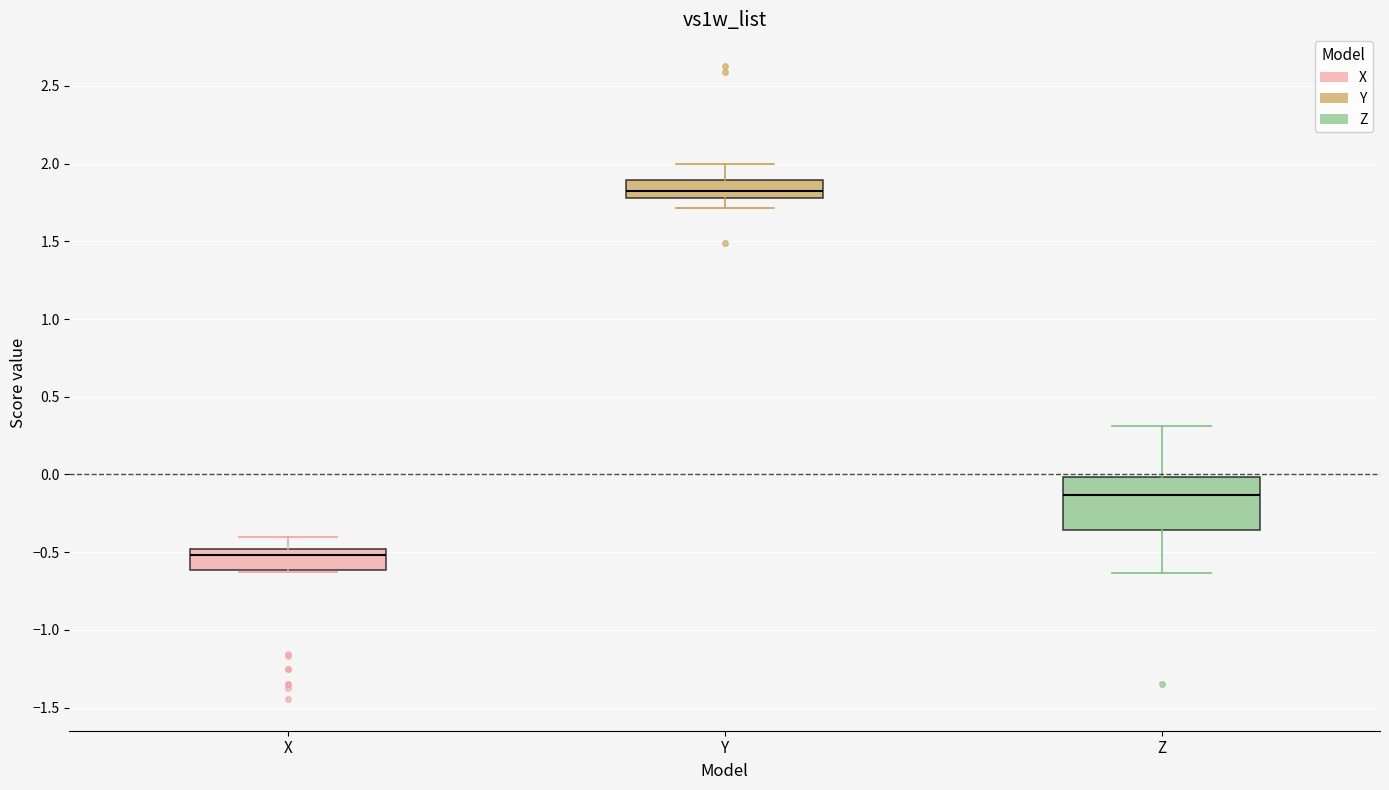

Where is the upper edge of the box for X on the y-axis? The values are not printed on the chart, so give them approximately, as read against the axis.

-0.50